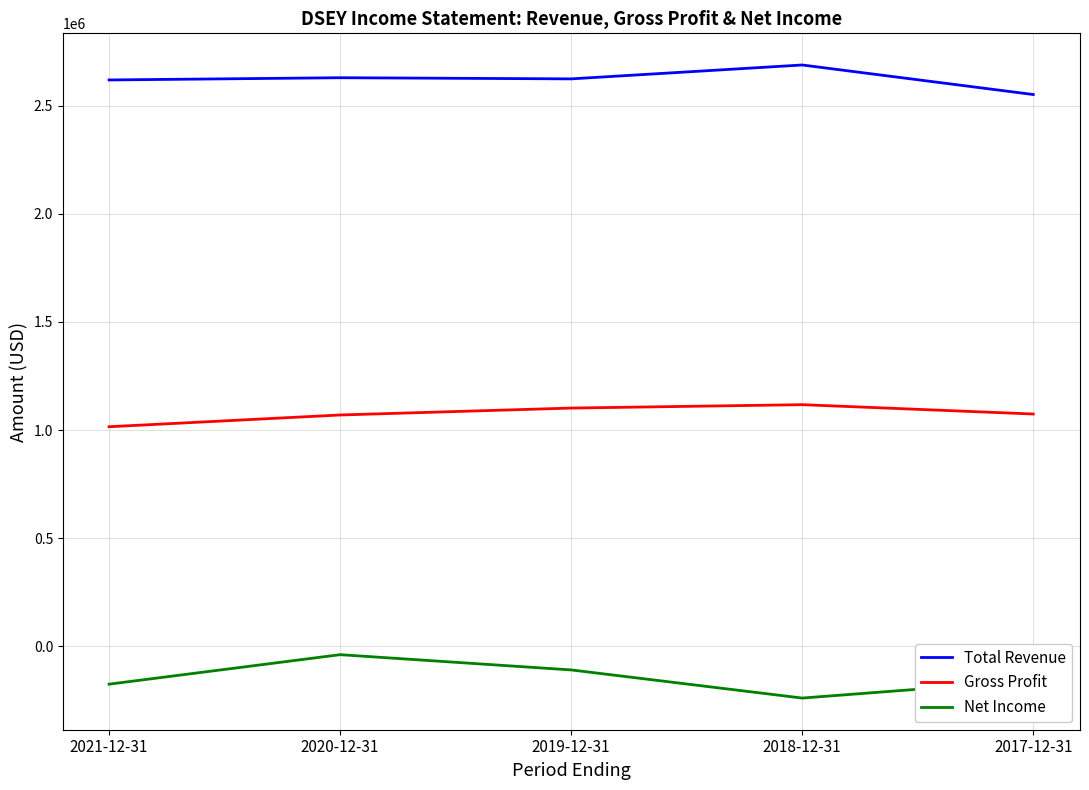

What position from the right is 2021-12-31?

5